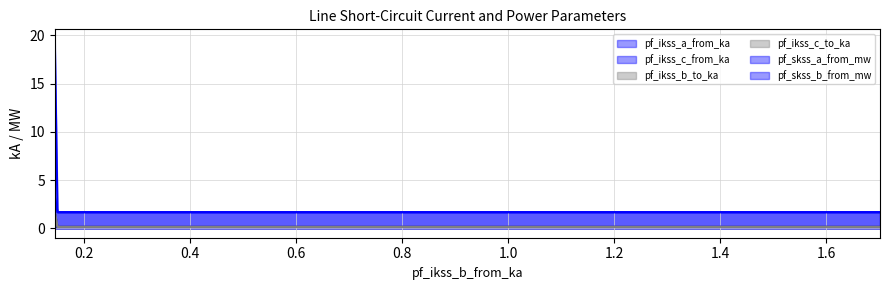

What is the value of the pf_ikss_b_to_ka point at the 1st from the left?

1.7